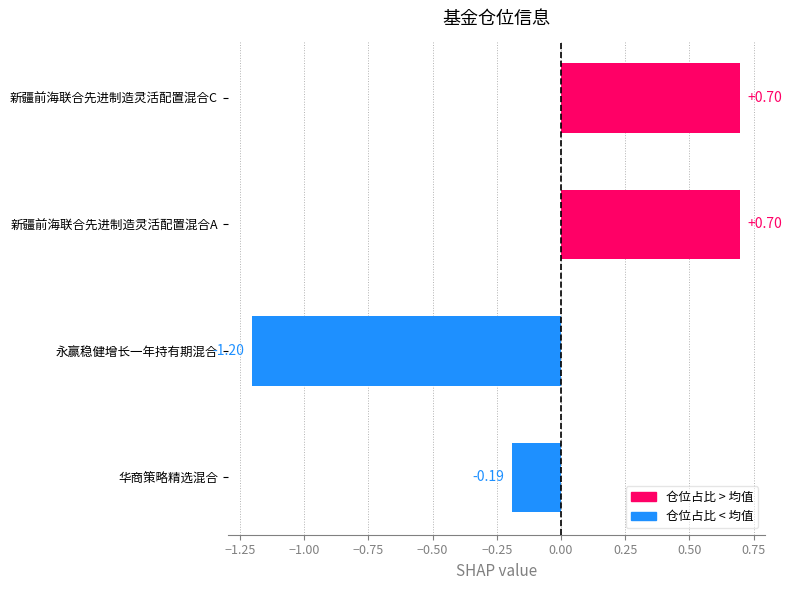

What is the sum of the values at 永赢稳健增长一年持有期混合 and 新疆前海联合先进制造灵活配置混合C?

-0.5